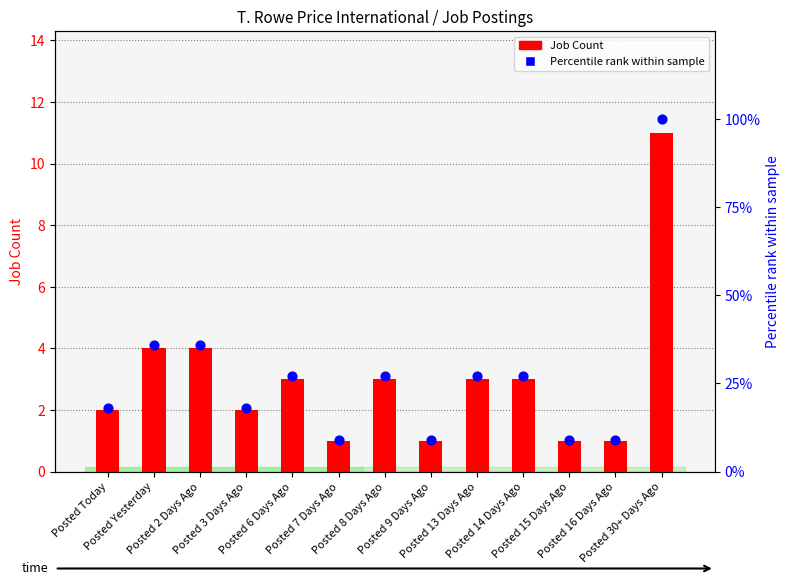

At how many categories does at least one series exceed 3?

13